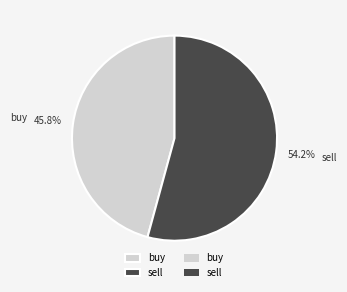

What is the largest slice in the pie chart?

sell